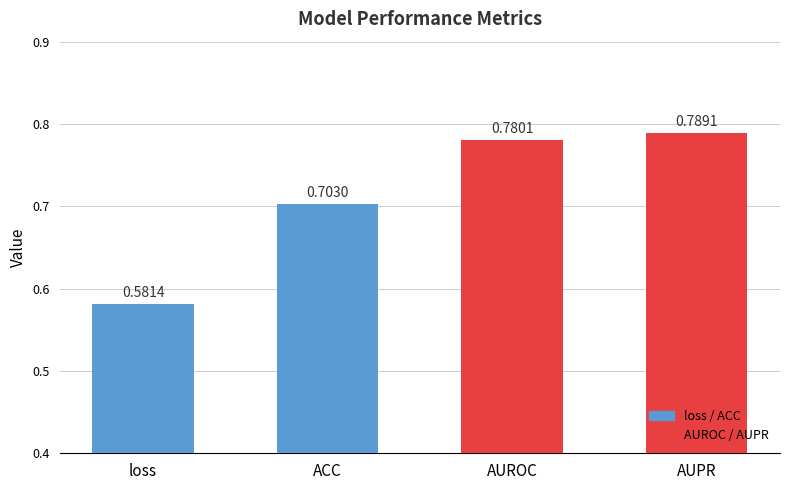

Rank the categories by value from lowest to highest.

loss, ACC, AUROC, AUPR